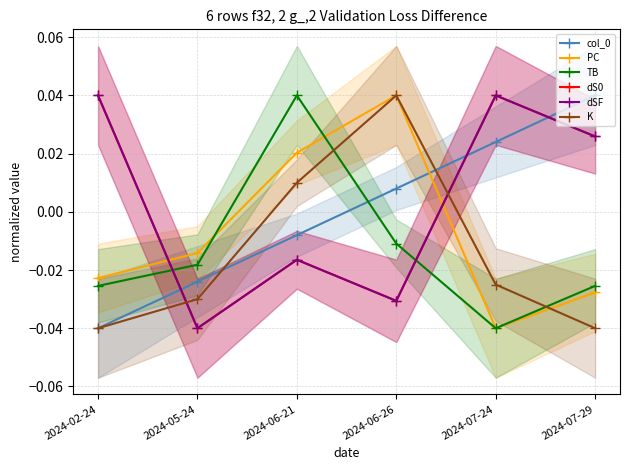

In K, how many points are higher than both neighbors (excluding endpoints)?

1